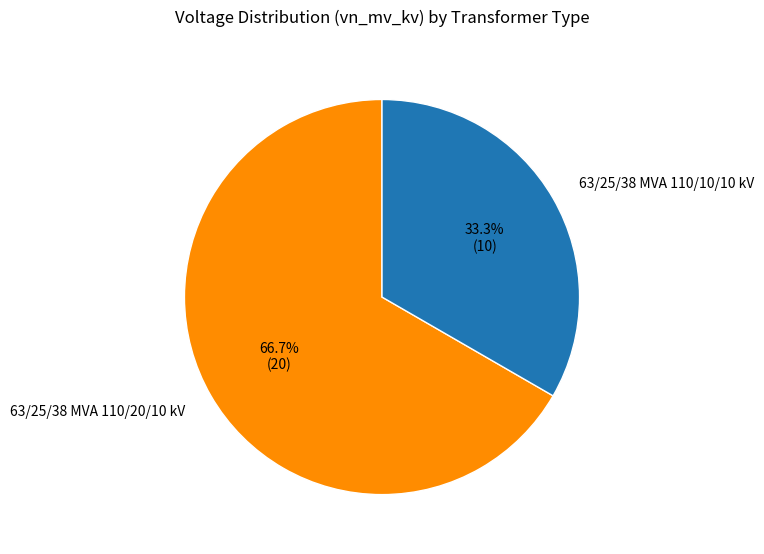

Which slice is the largest?

63/25/38 MVA 110/20/10 kV